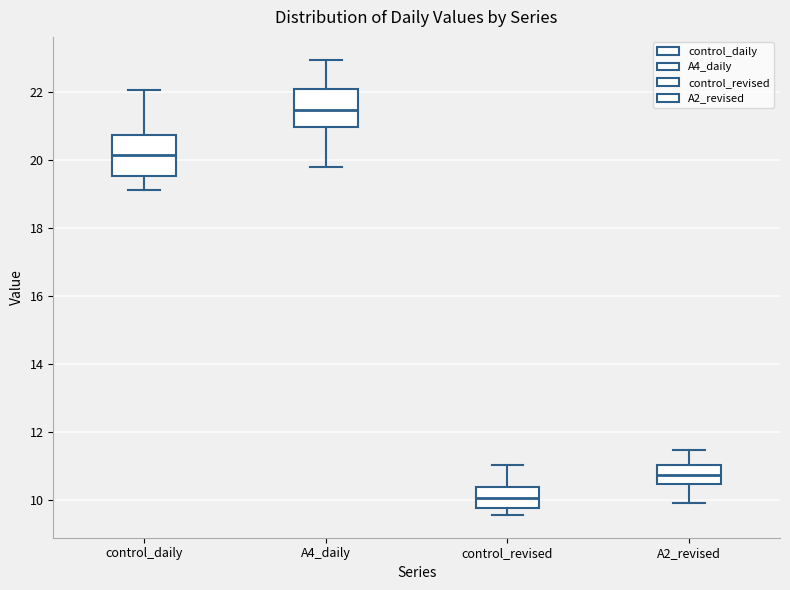

Which box's median line is the highest?

A4_daily